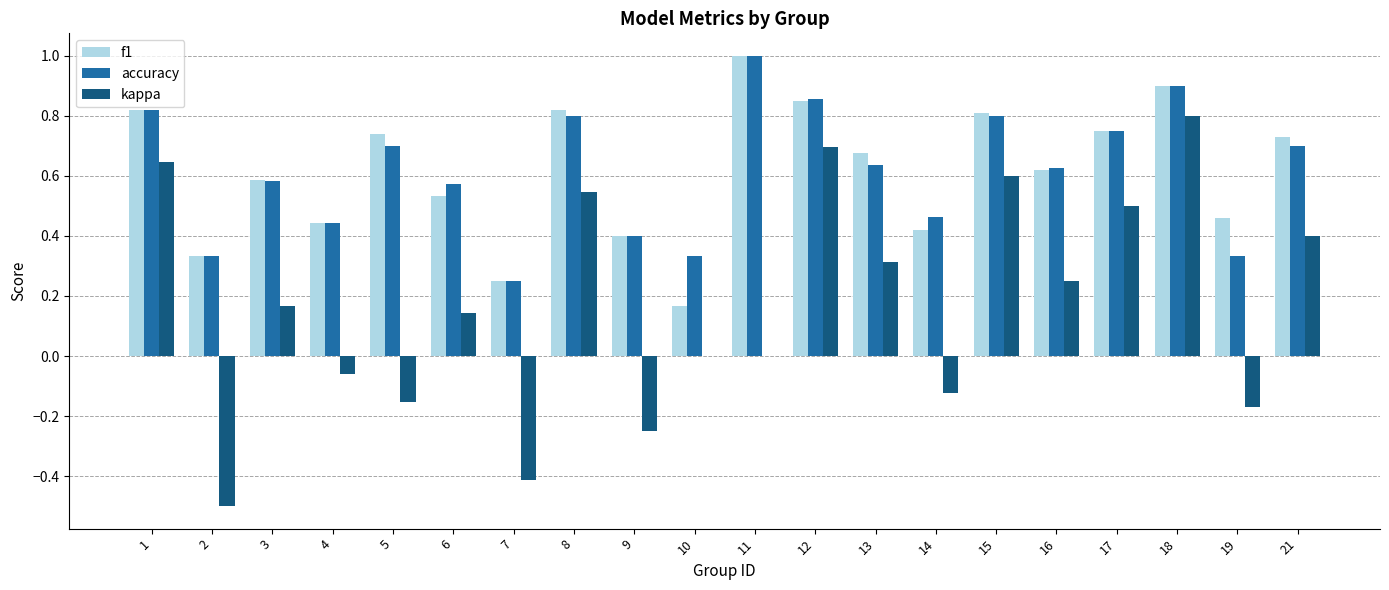

Is it true that kappa equals -0.1 at 5?

False